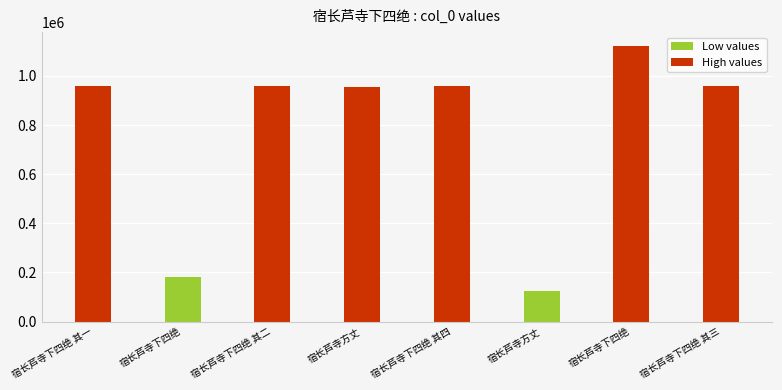

The chart shows a value of 1670372 at 宿长芦寺下四绝 其四. True or false?

False